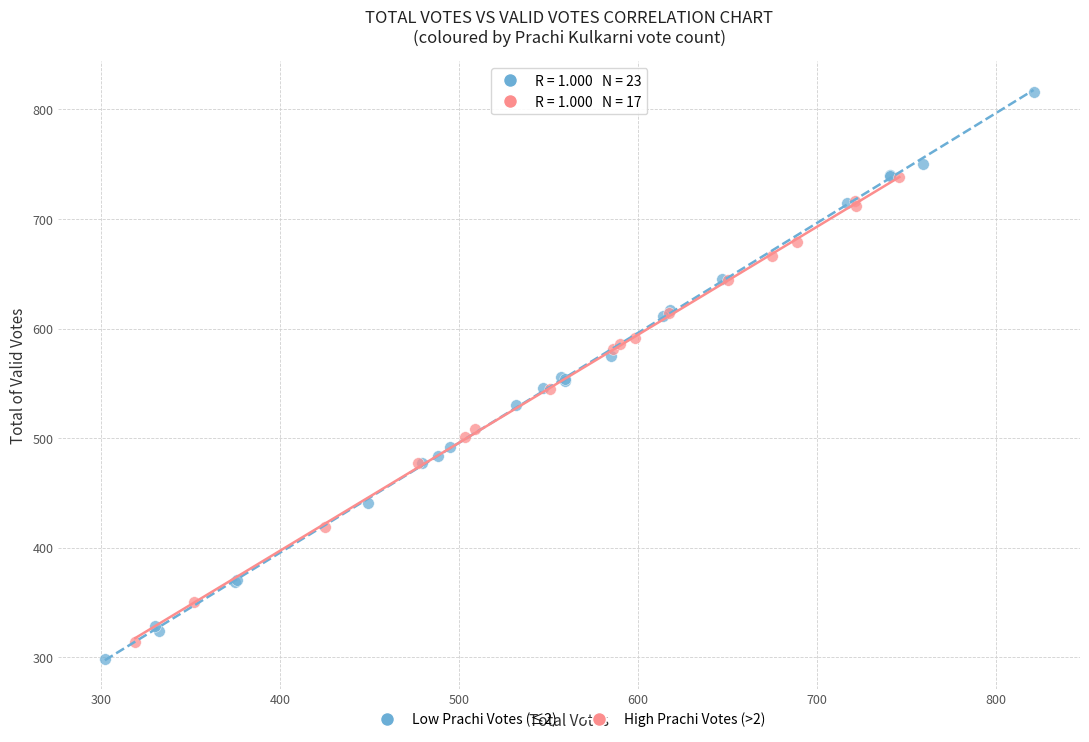

Which series has the largest Y range (max minus min)?

Low Prachi Votes (≤2)